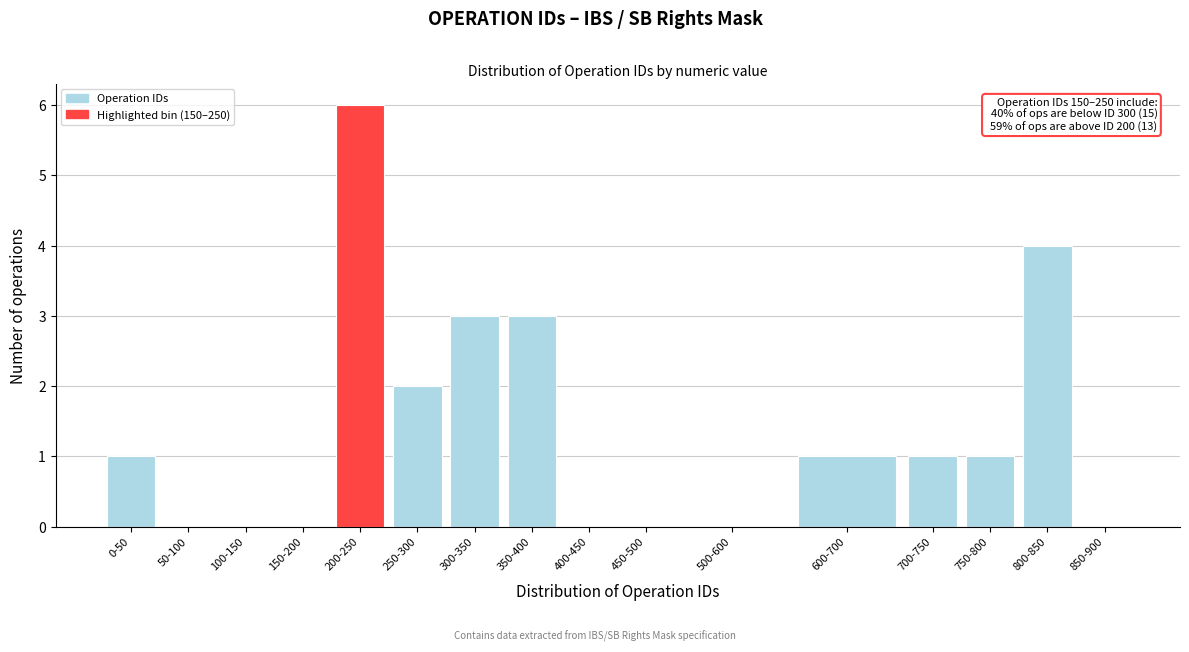

Reading right to left, extract all data points from this chart.

850-900=0	800-850=4	750-800=1	700-750=1	600-700=1	500-600=0	450-500=0	400-450=0	350-400=3	300-350=3	250-300=2	200-250=6	150-200=0	100-150=0	50-100=0	0-50=1